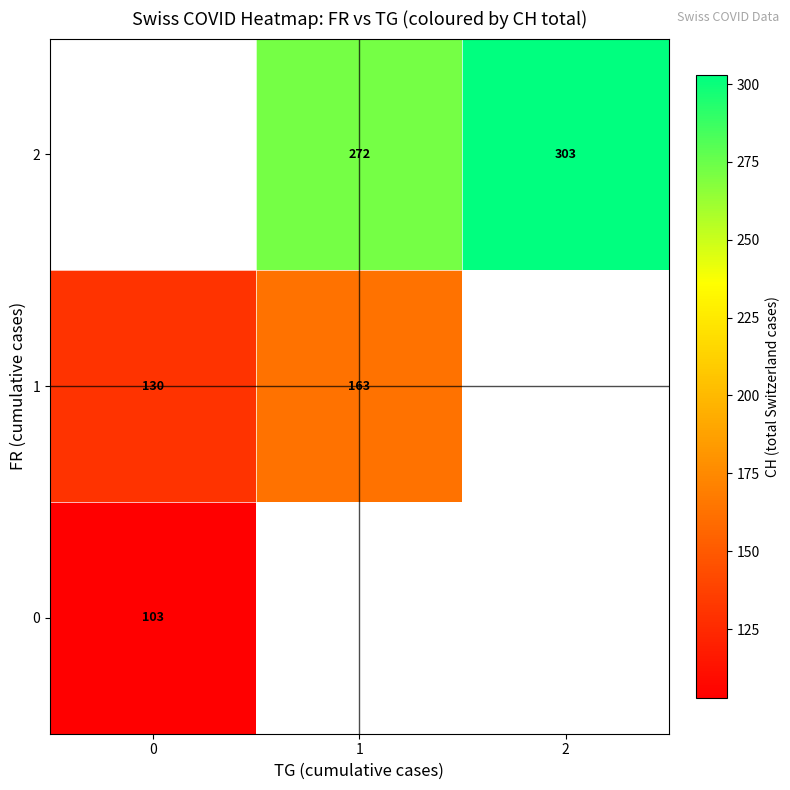

The 2 series shows 193.4 at 2. True or false?

False